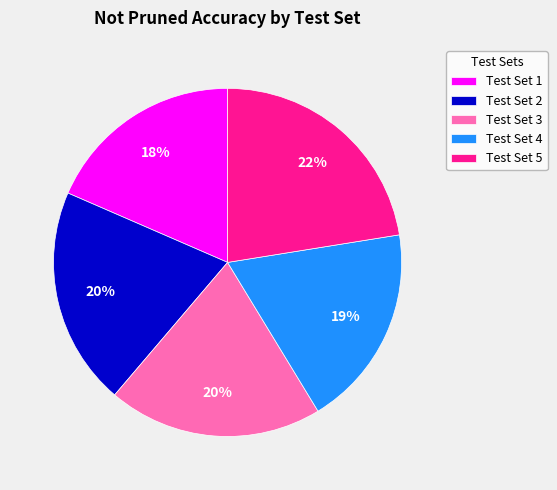

To the nearest percent, what portion does Test Set 5 represent?

22%